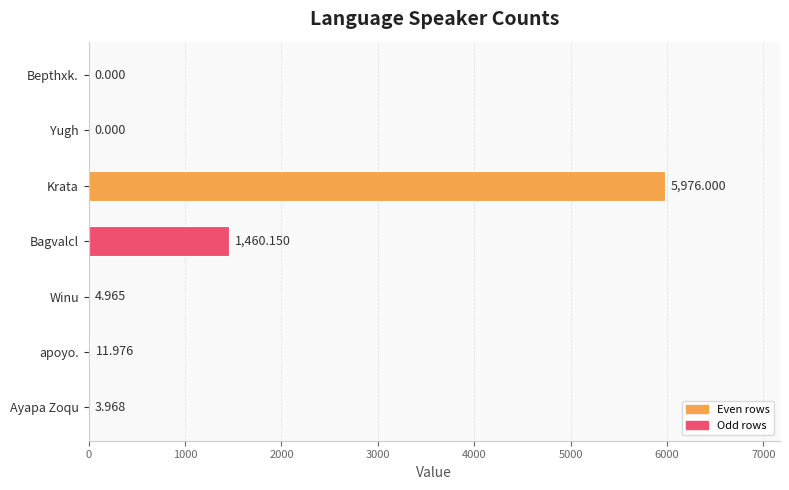

Which label corresponds to the largest value in the chart?

Krata